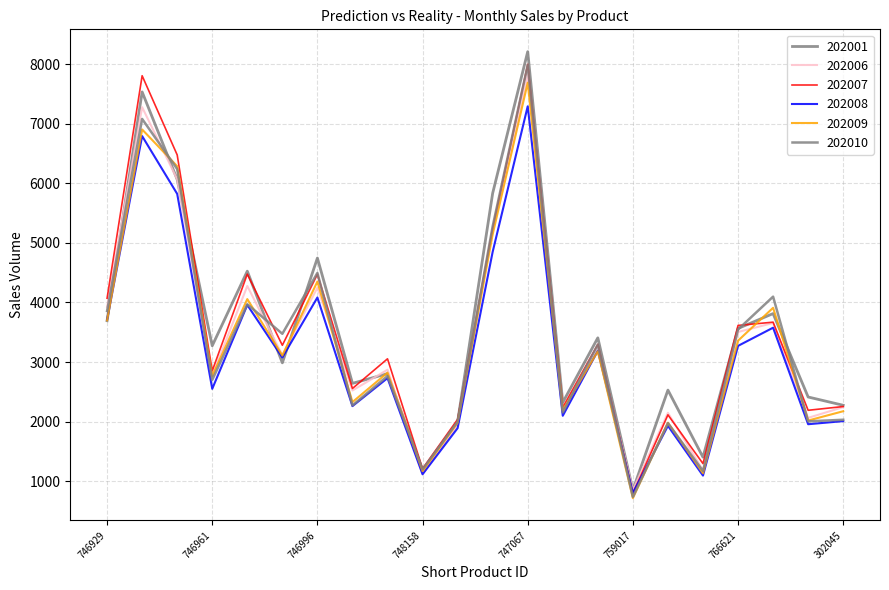

List the labels in order of 202008 value, largest first.

747067, 746945, 746953, 747059, 746996, 746970, 746929, 766840, 766621, 755083, 746988, 747024, 746961, 747016, 764490, 302045, 766727, 764529, 748166, 748158, 766348, 759017